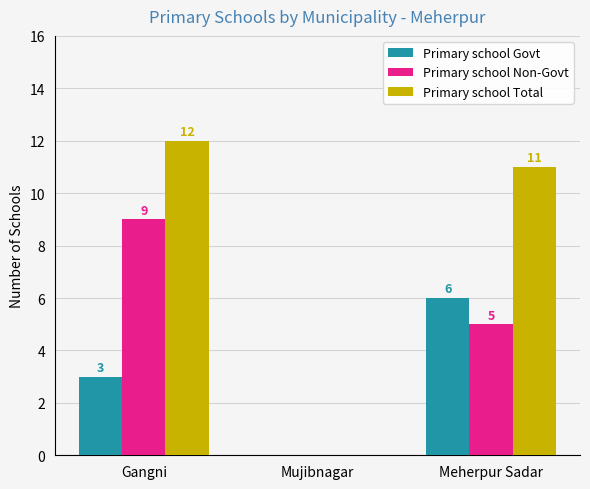

What is the average value of the Primary school Total series?

8